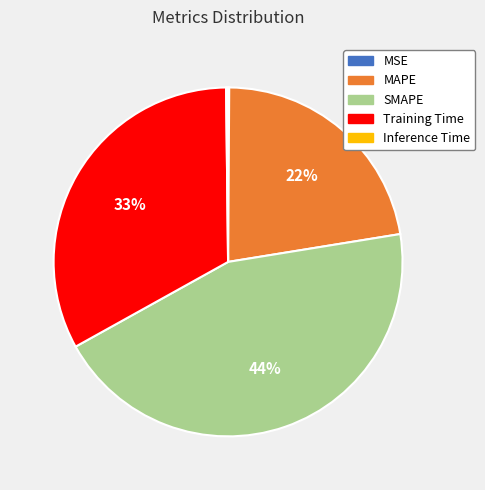

To the nearest percent, what portion does Training Time represent?

33%